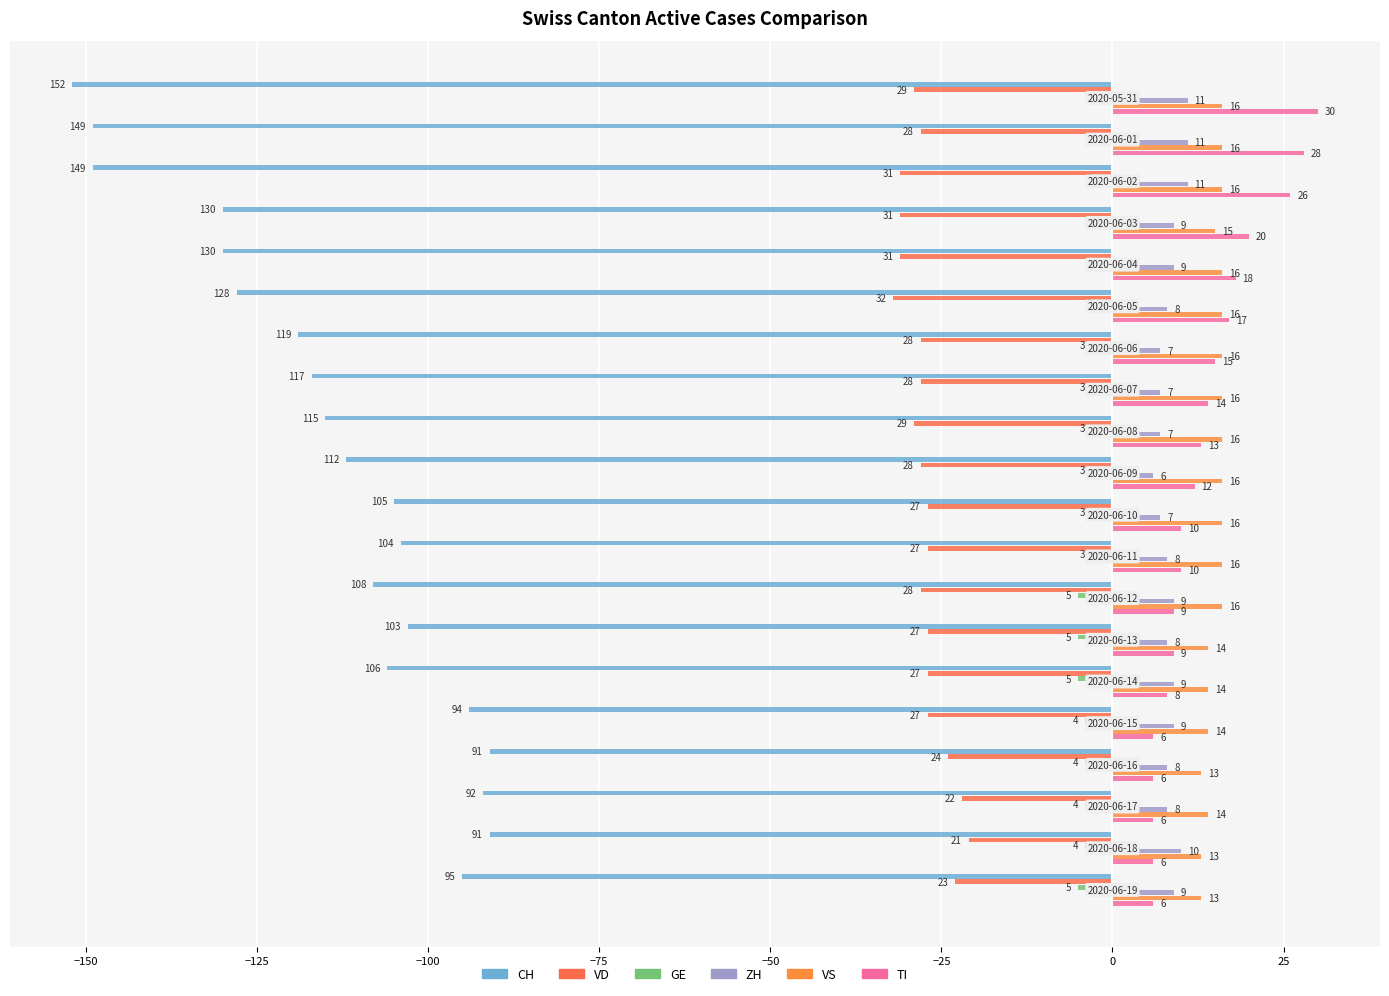

What are all the series names shown in the legend?

CH, VD, GE, ZH, VS, TI